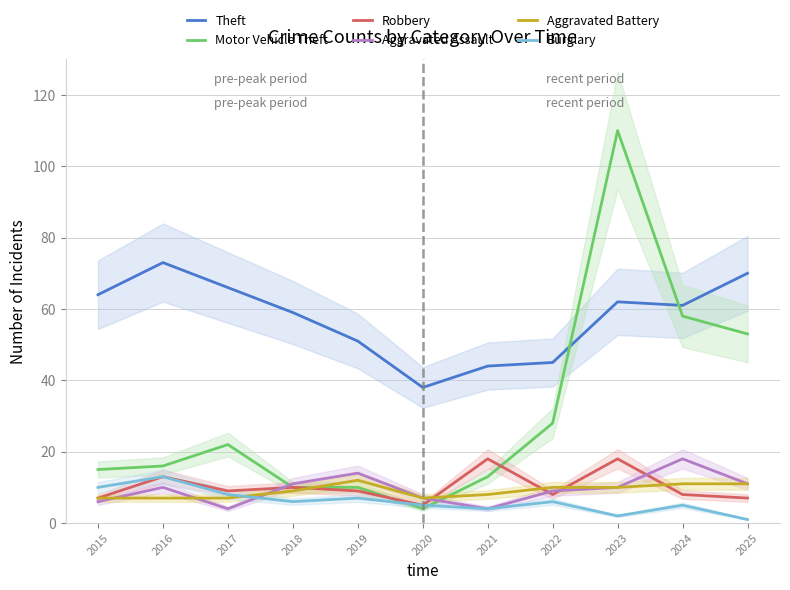

How many data points in Aggravated Assault are above 10?

4